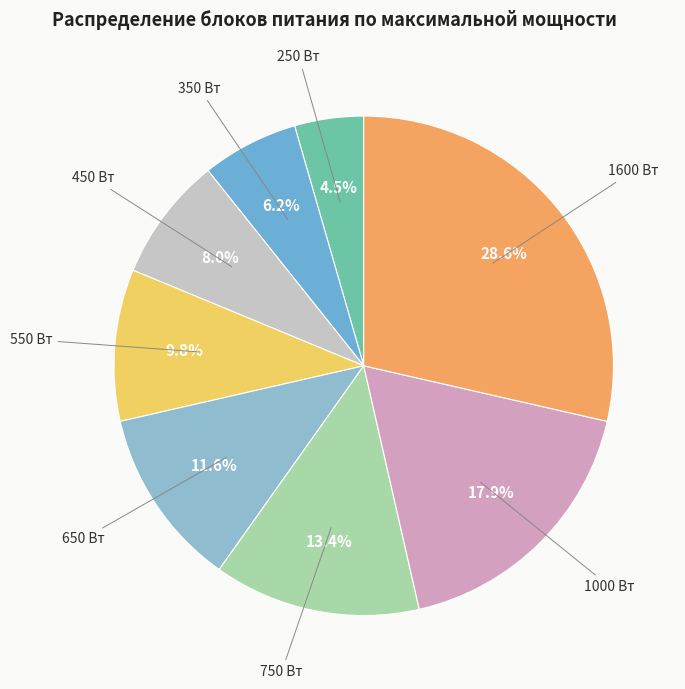

How many segments does this pie chart have?

8